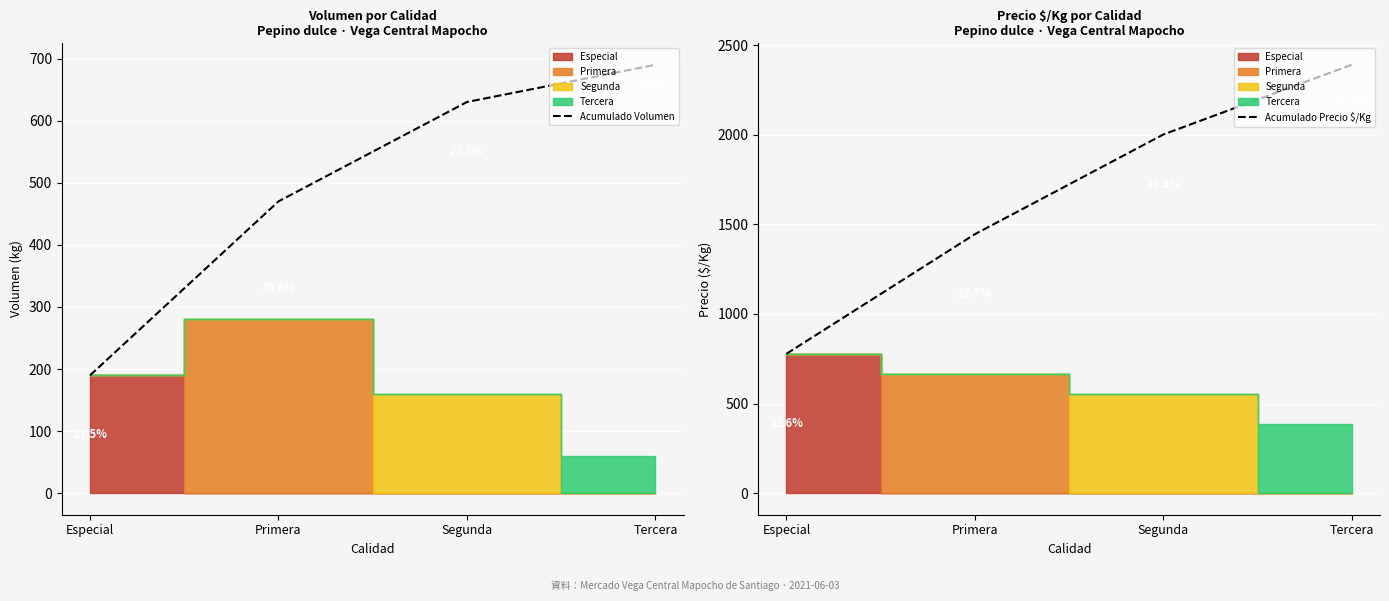

What is the difference between the maximum and minimum values in the Acumulado Volumen series?

500